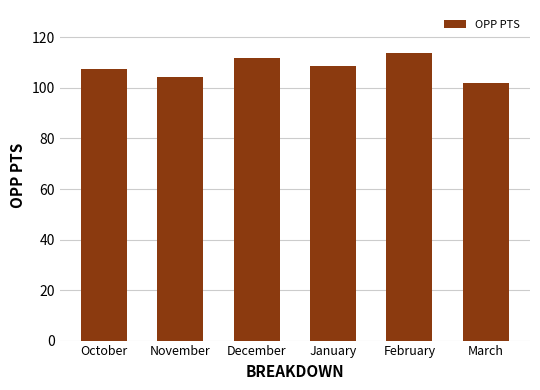

True or false: the data shows 22.7 at November.

False